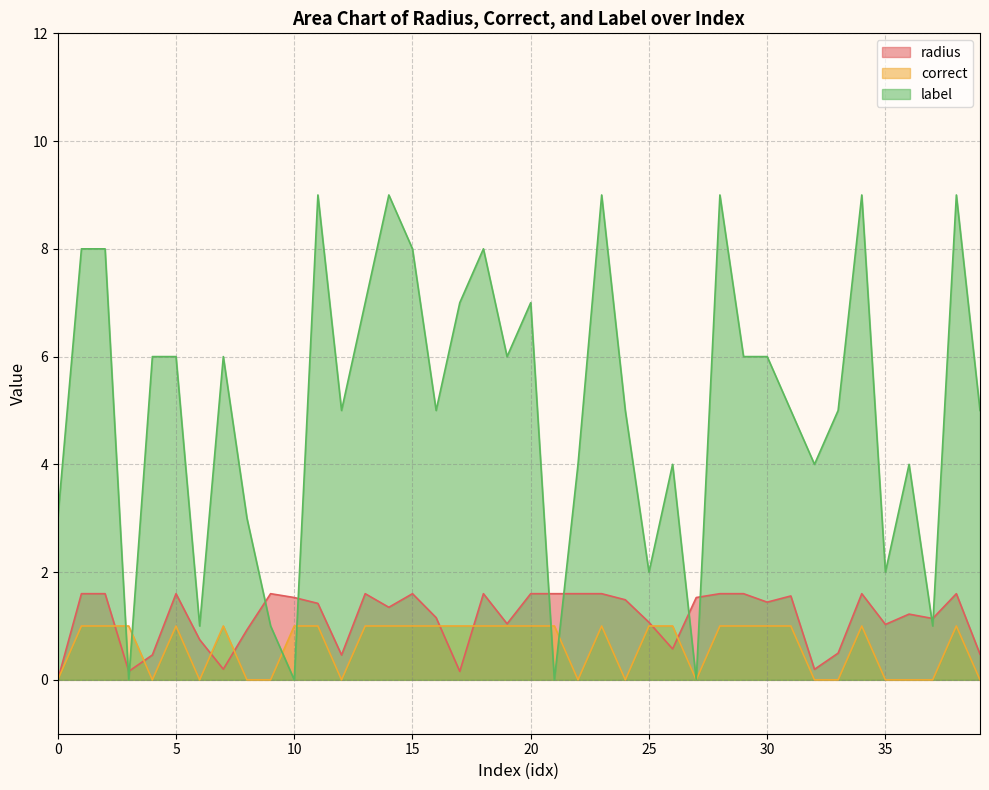

In radius, how many points are higher than both neighbors (excluding endpoints)?

9